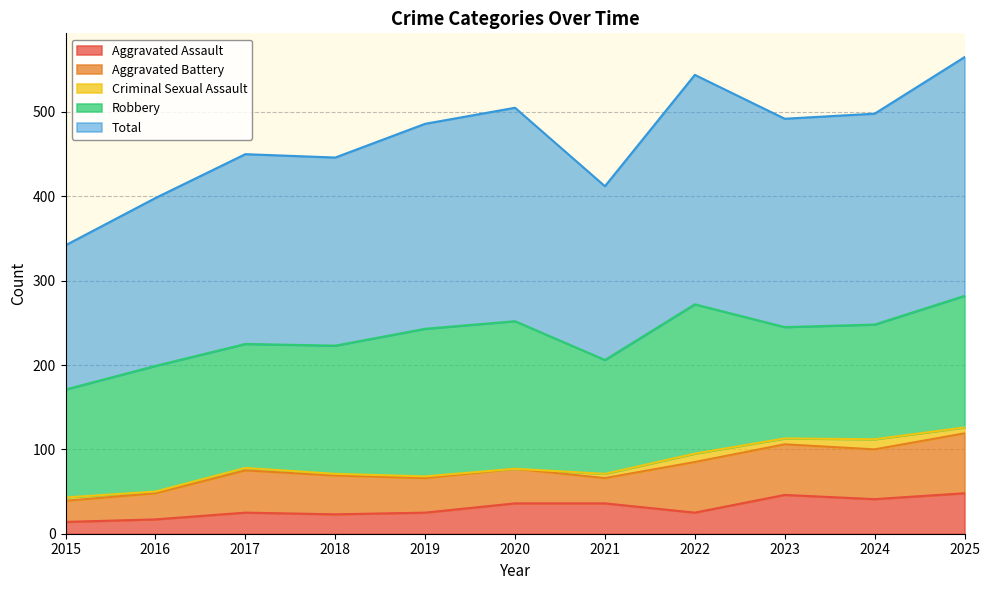

Is it true that Criminal Sexual Assault equals 4 at 2015?

True